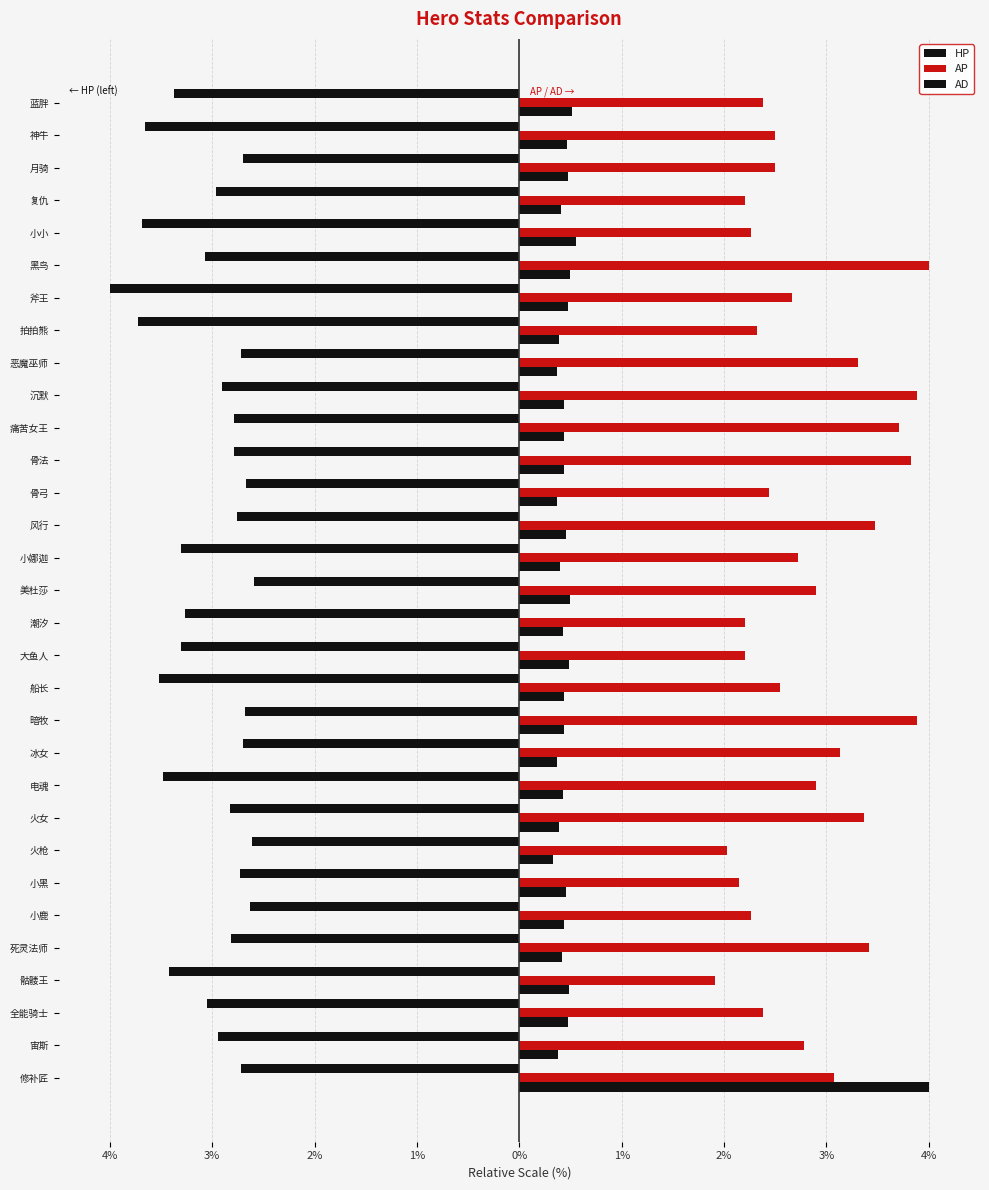

Rank the series by their maximum value, from lowest to highest.

HP, AP, AD